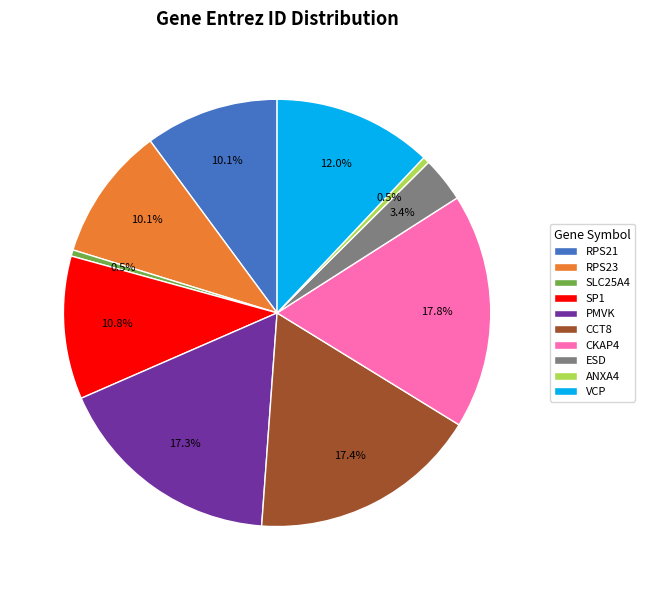

The VCP slice represents 12% of the pie. True or false?

True